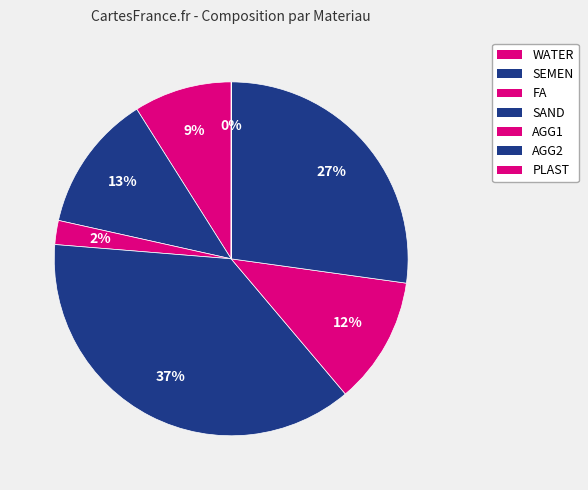

The PLAST slice represents 0% of the pie. True or false?

True